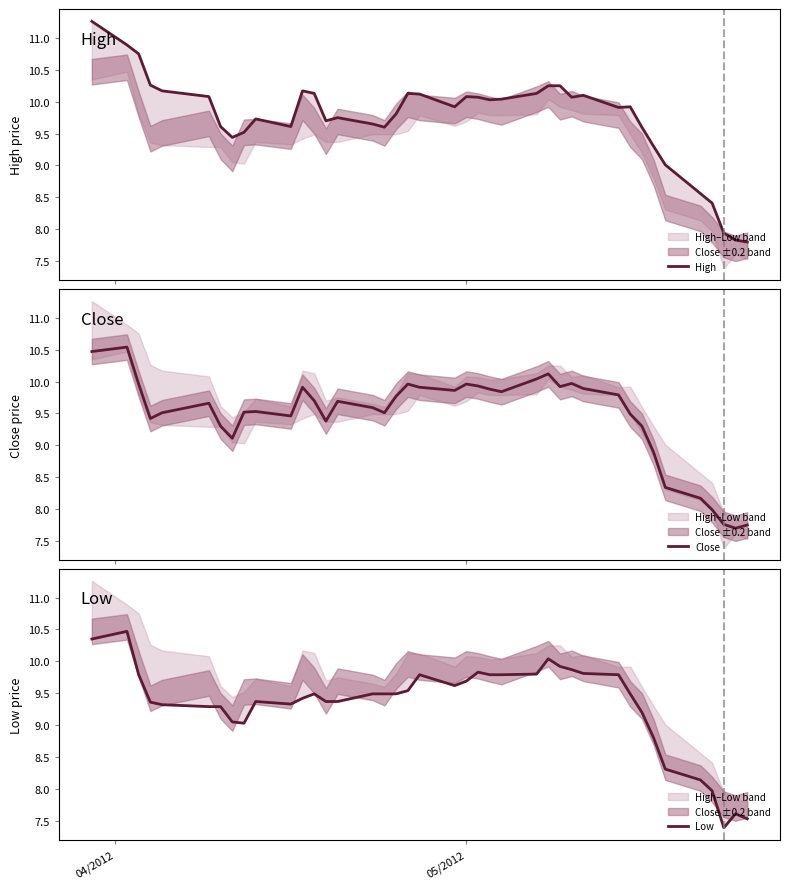

What is the minimum value for Close?

7.7